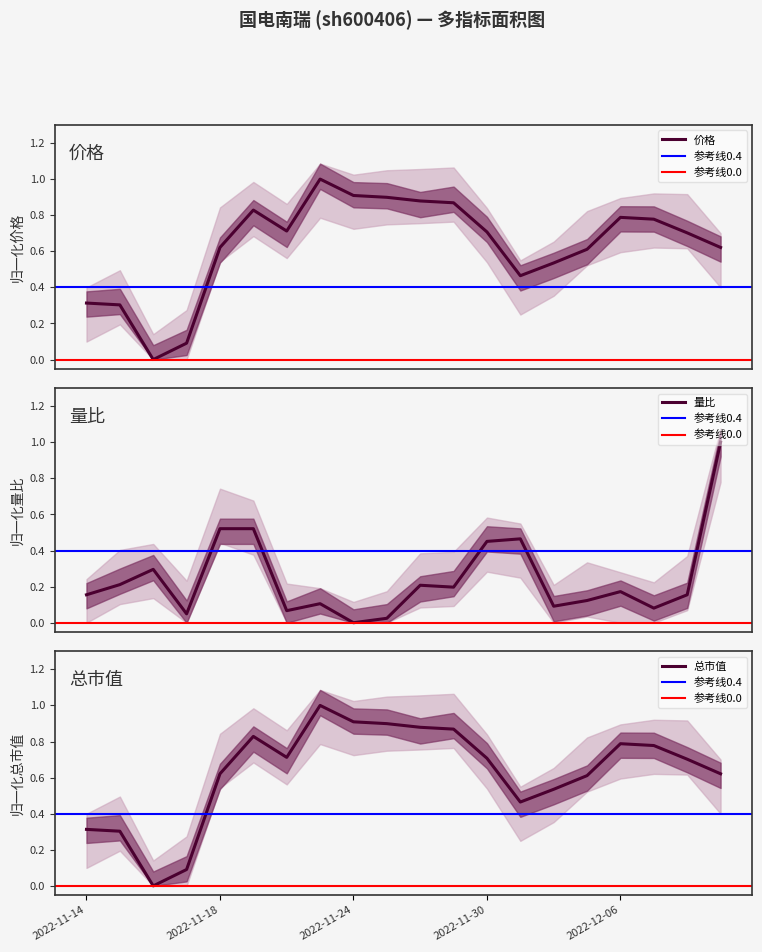

What is the maximum value for 价格?

1.0